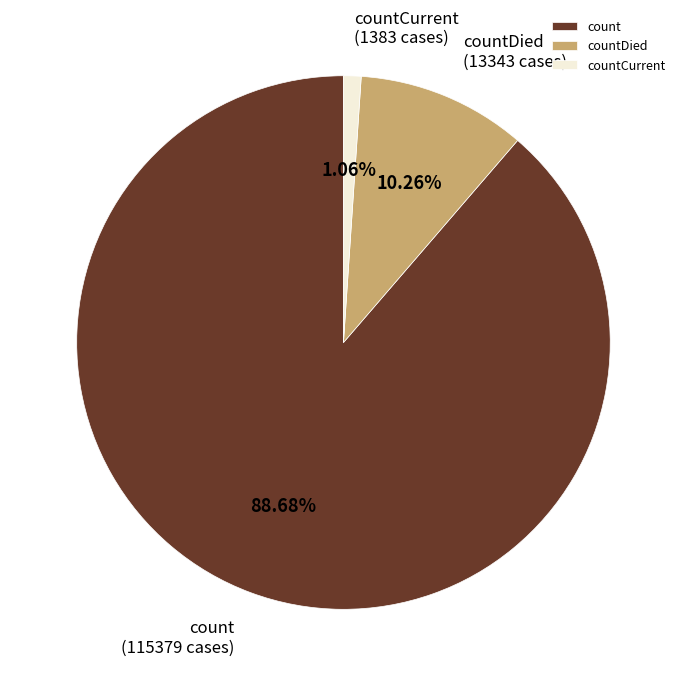

Does count represent more than half of the total?

Yes